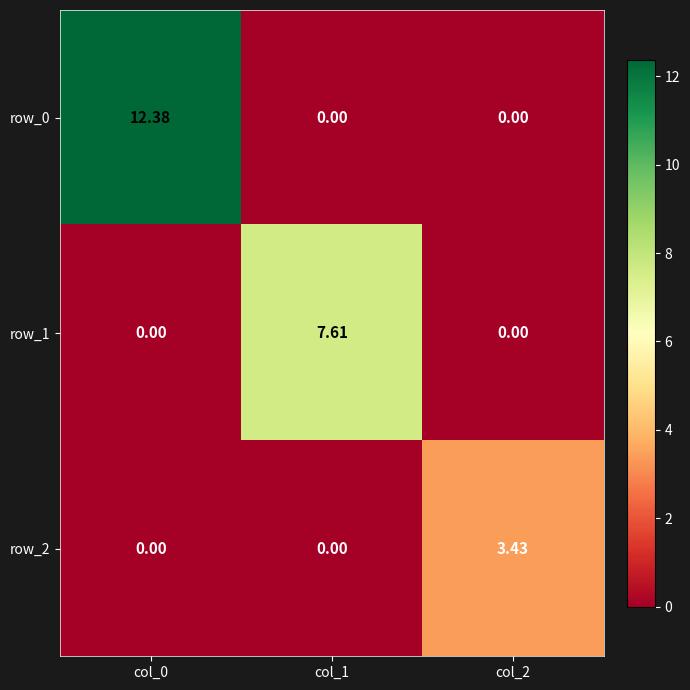

Is the value of row_1 at col_1 greater than the value of row_0 at col_2?

Yes